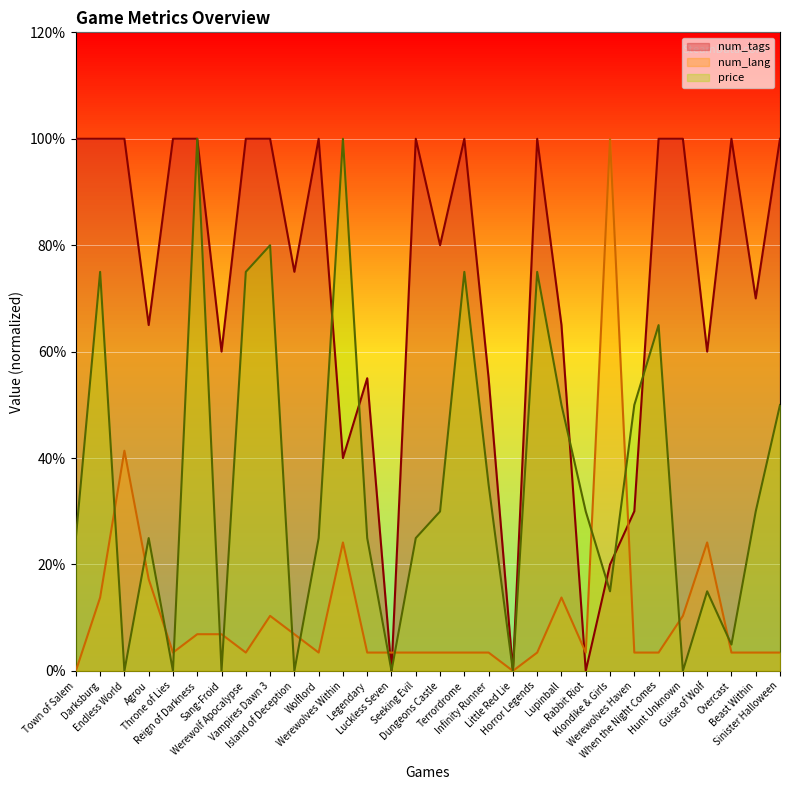

True or false: num_tags has more than 1 interior local peaks.

True